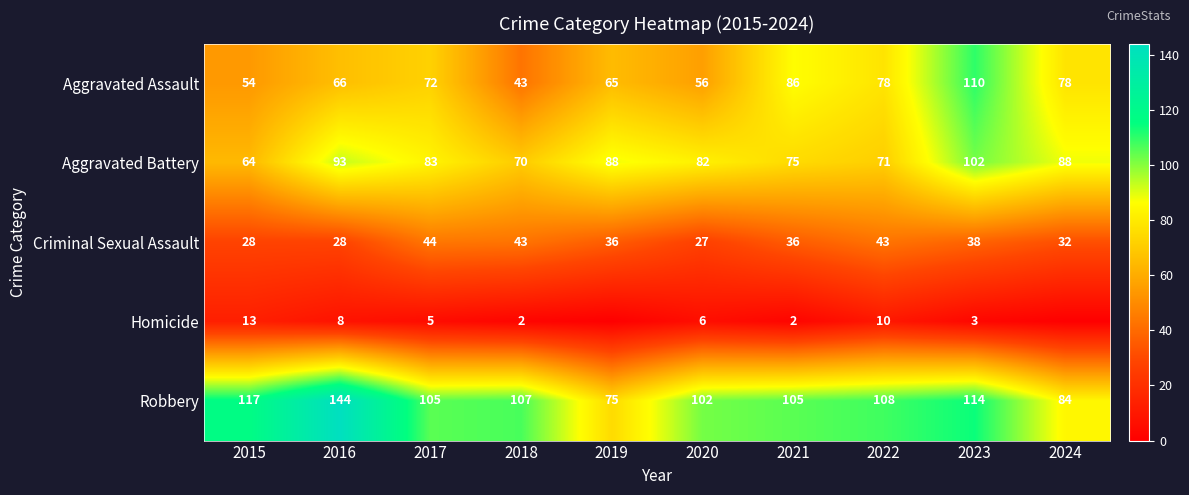

What is the total value across all series at 2023?

367